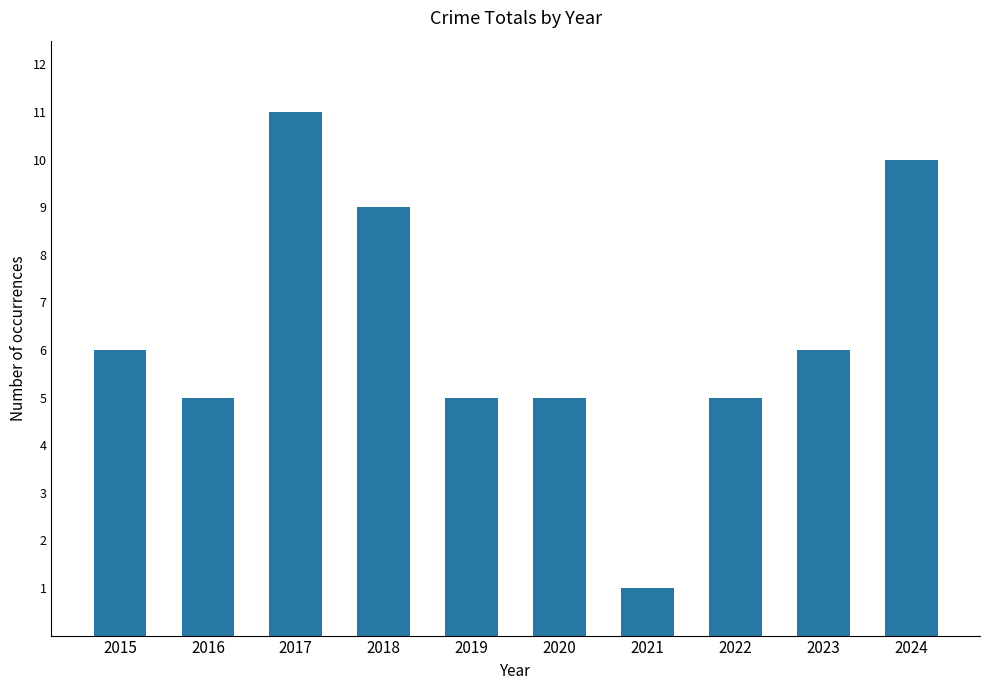

Is it true that the value at 2024 is 10?

True